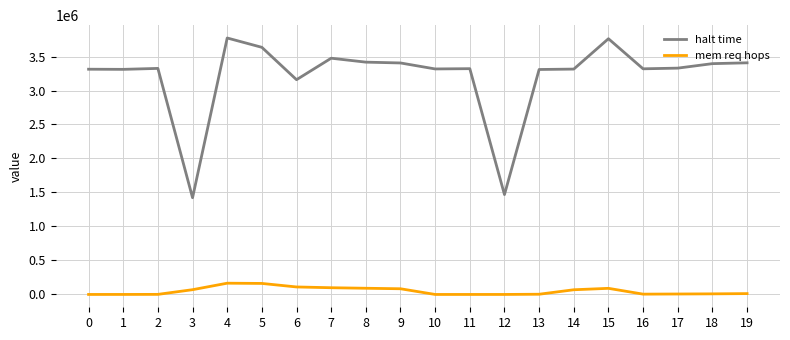

True or false: halt time and mem req hops intersect in this chart.

False